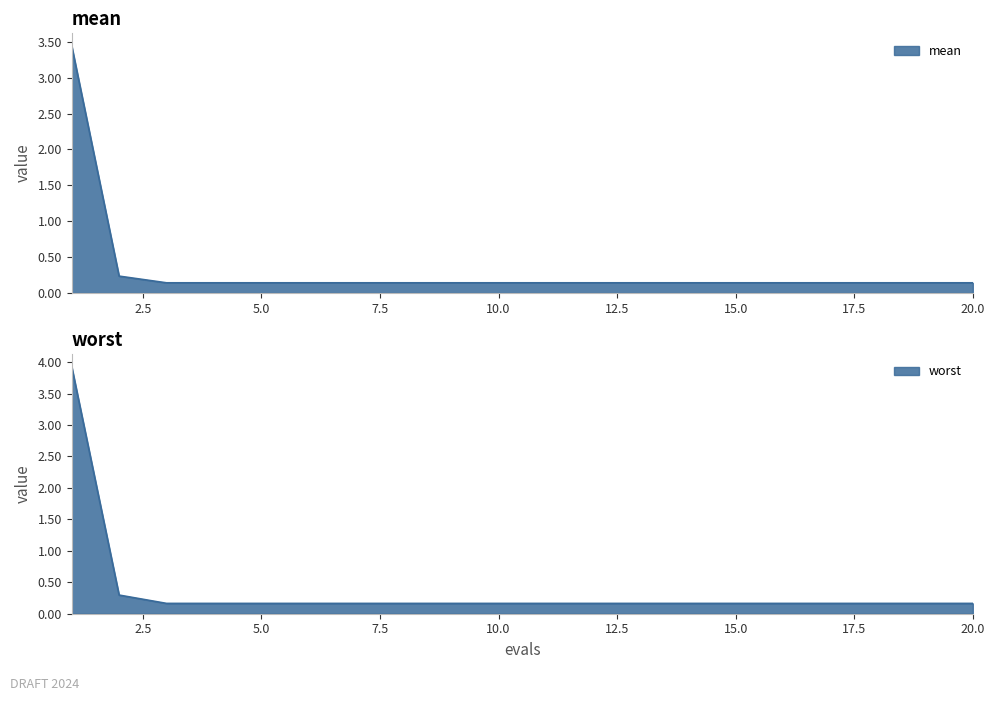

Which series has the largest total across all categories?

best